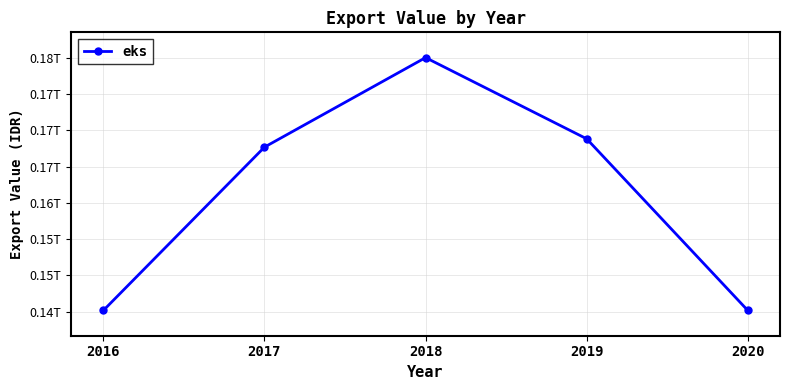

The chart shows a value of 145186211247 at 2020. True or false?

True